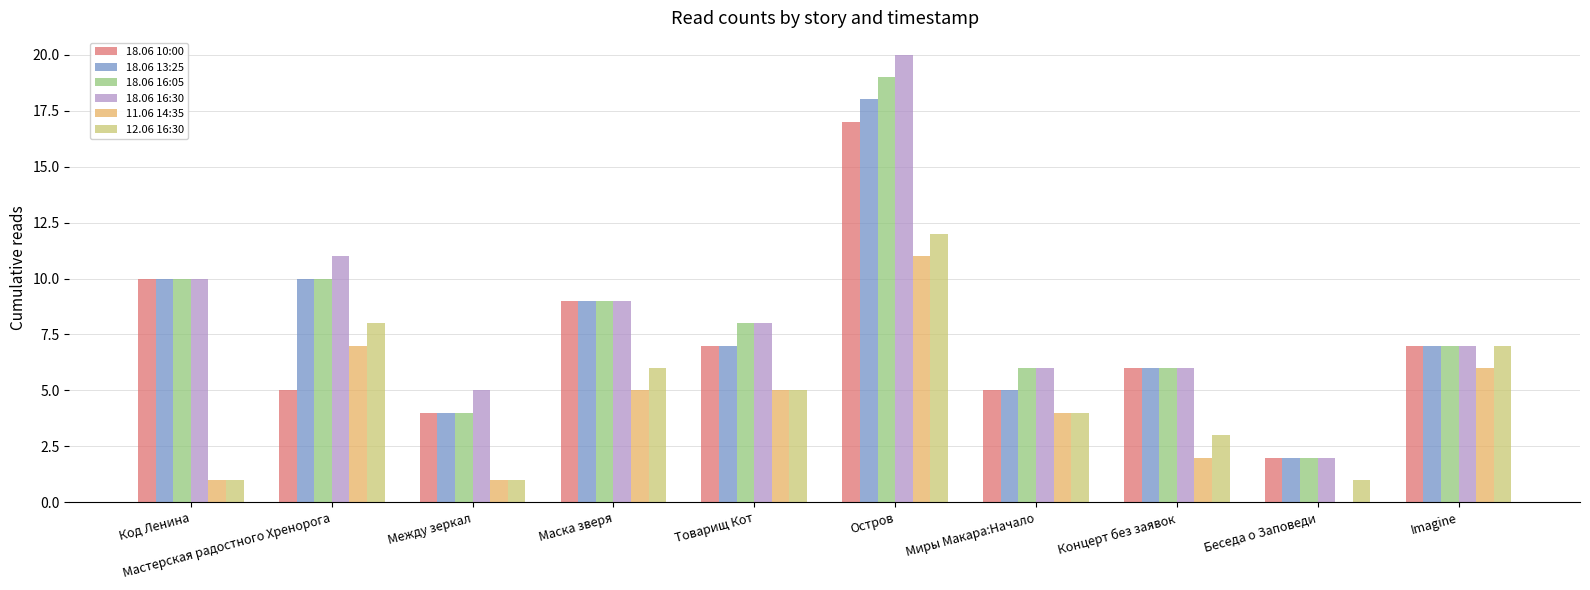

What is the total value across all series at Imagine?

41